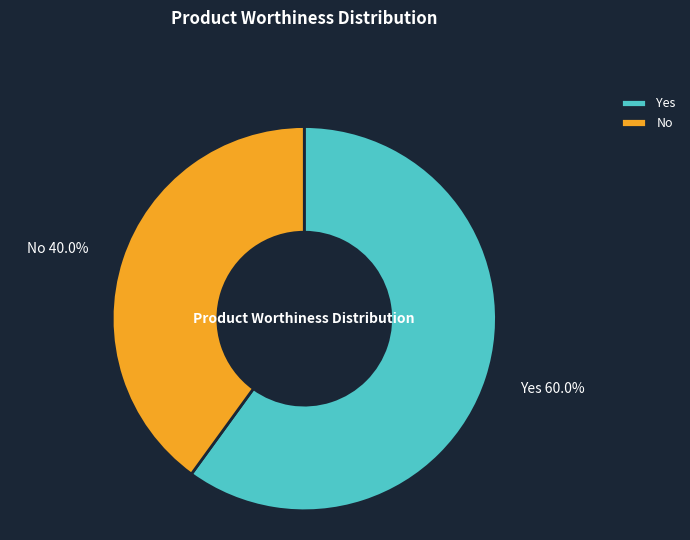

Rank the categories by value from lowest to highest.

No, Yes